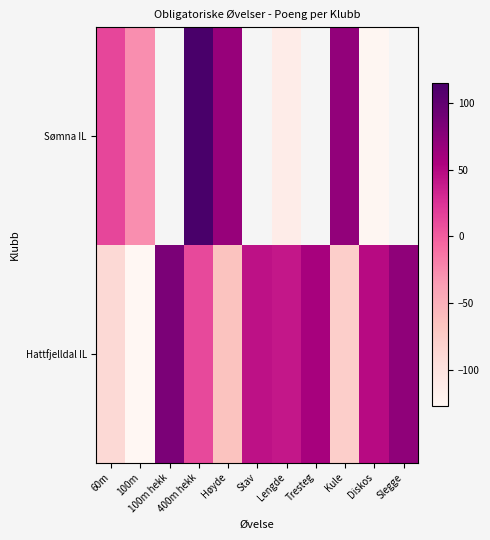

At how many categories does at least one series exceed -78?

11